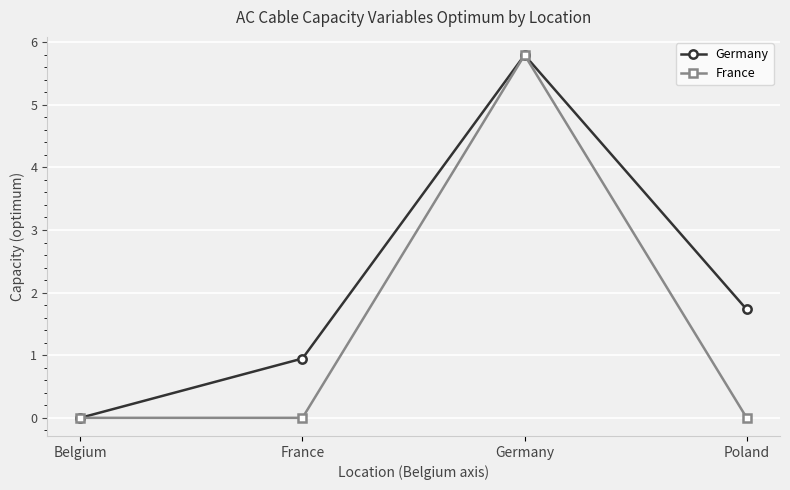

What is the difference between the Germany values at Germany and Poland?

4.1